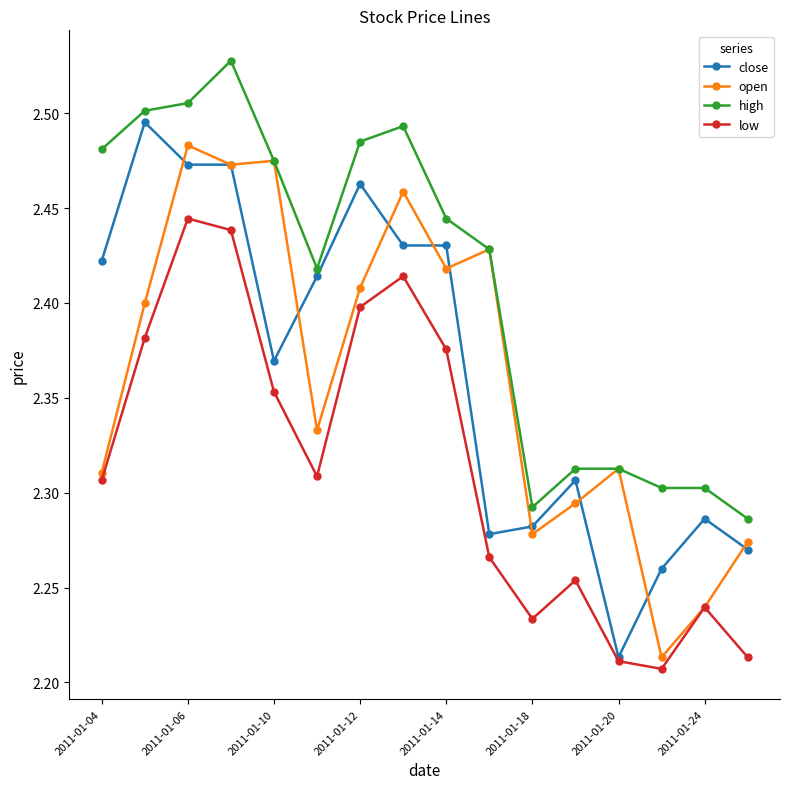

True or false: low and high intersect in this chart.

False